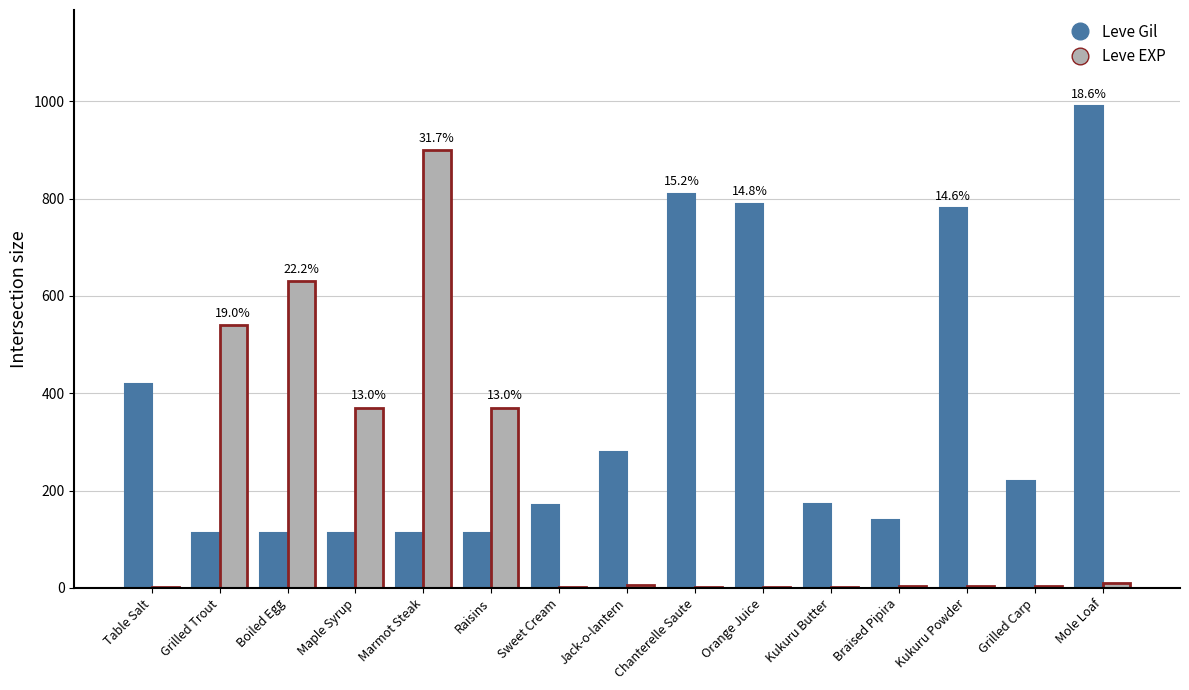

Which series has the largest range (max minus min)?

Leve EXP